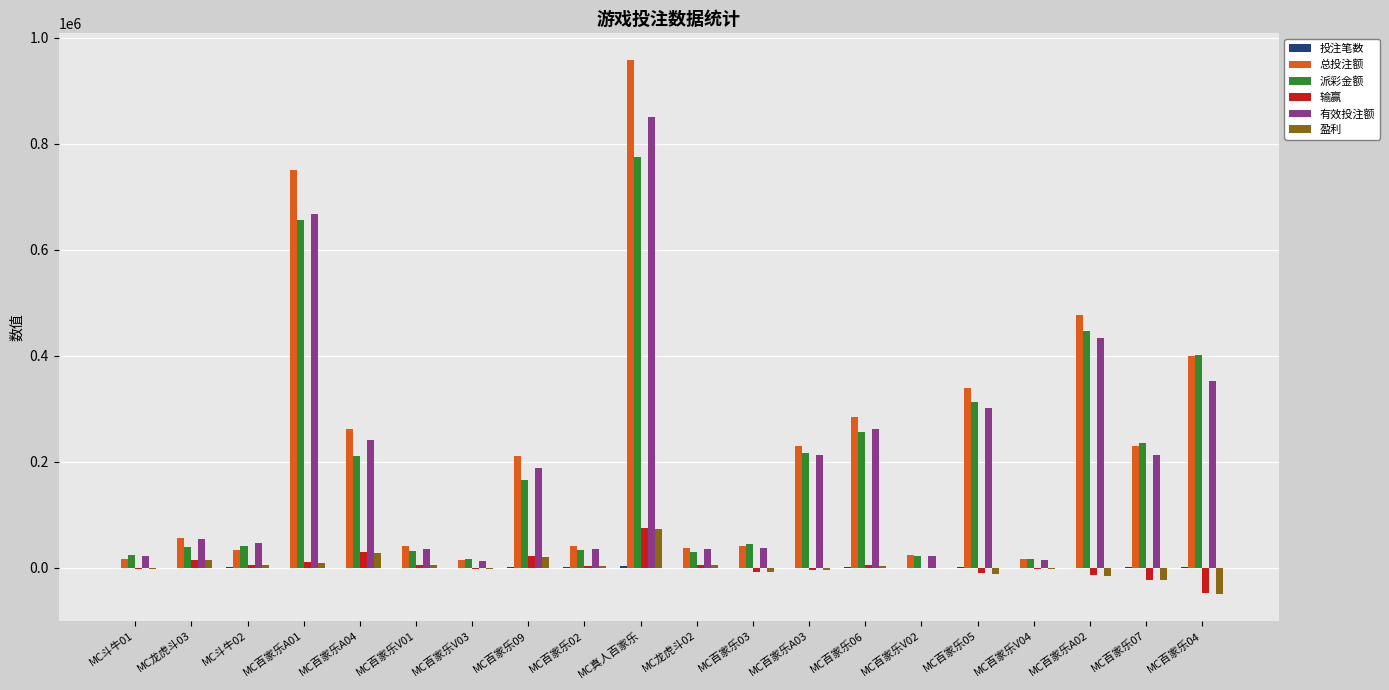

Is the value of 盈利 at MC百家乐04 greater than the value of 输赢 at MC百家乐07?

No